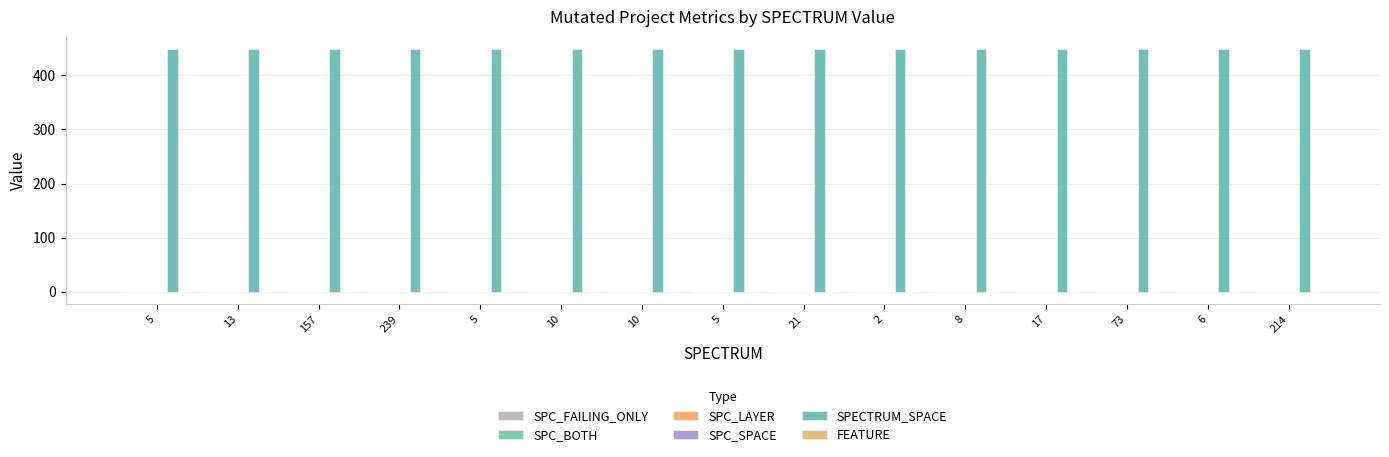

What is the difference between the highest and lowest values at 5?

450